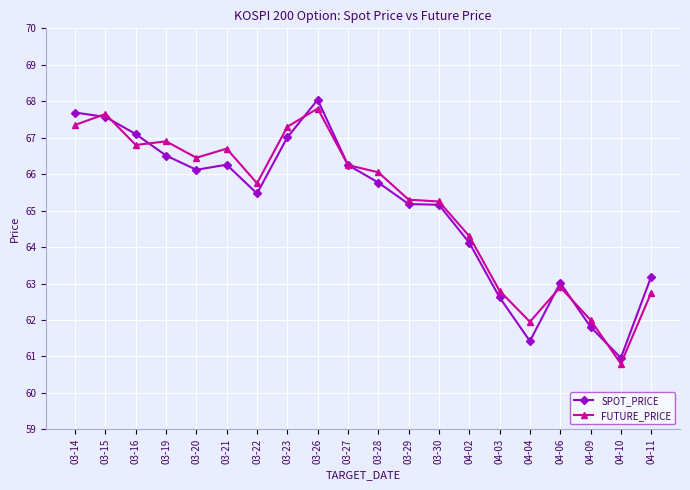

True or false: FUTURE_PRICE has more than 2 interior local peaks.

True